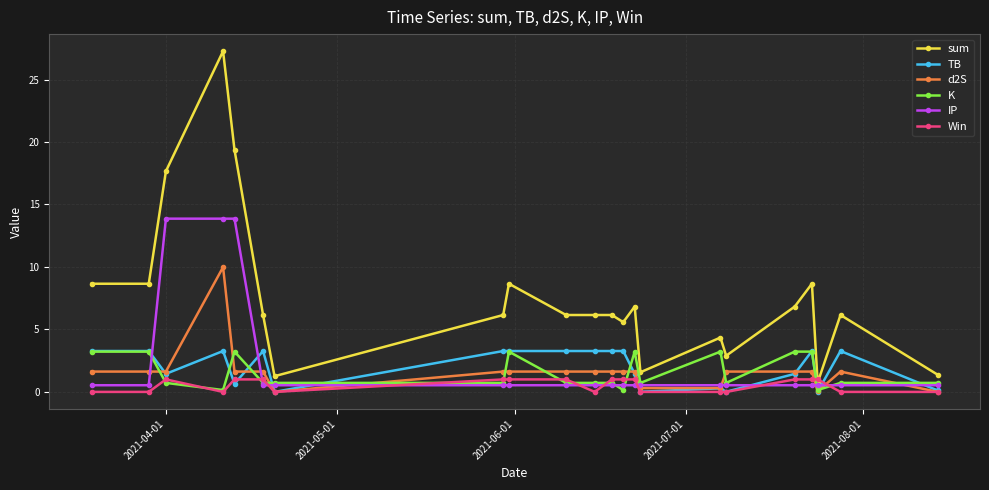

Which series has the largest range (max minus min)?

sum